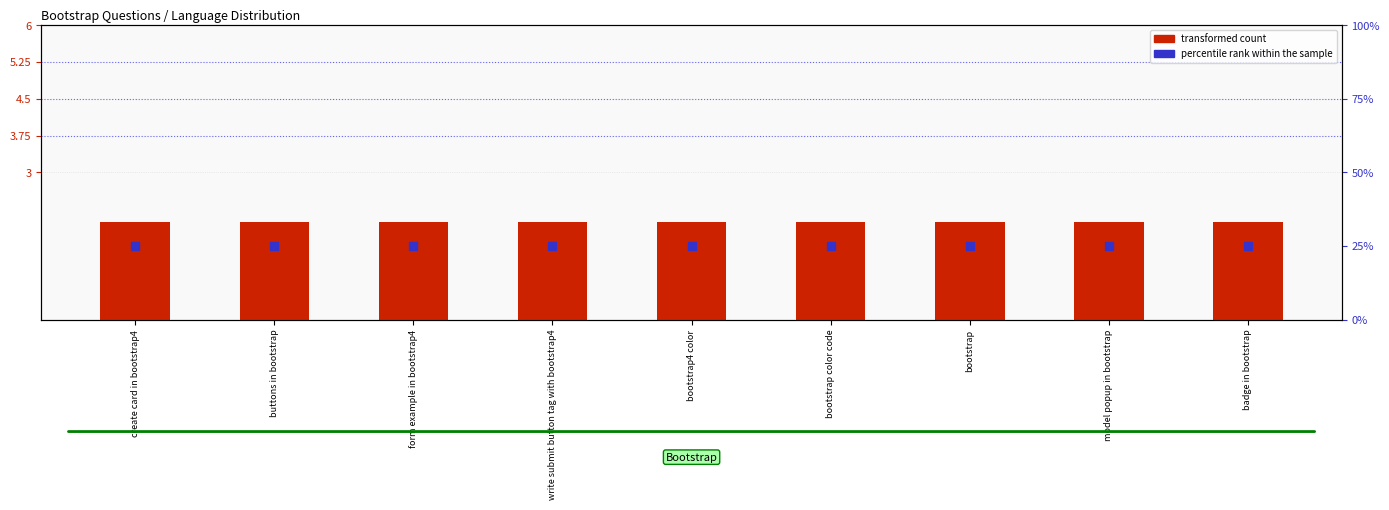

Is the value of percentile rank within the sample at buttons in bootstrap greater than the value of transformed count at bootstrap4 color?

Yes